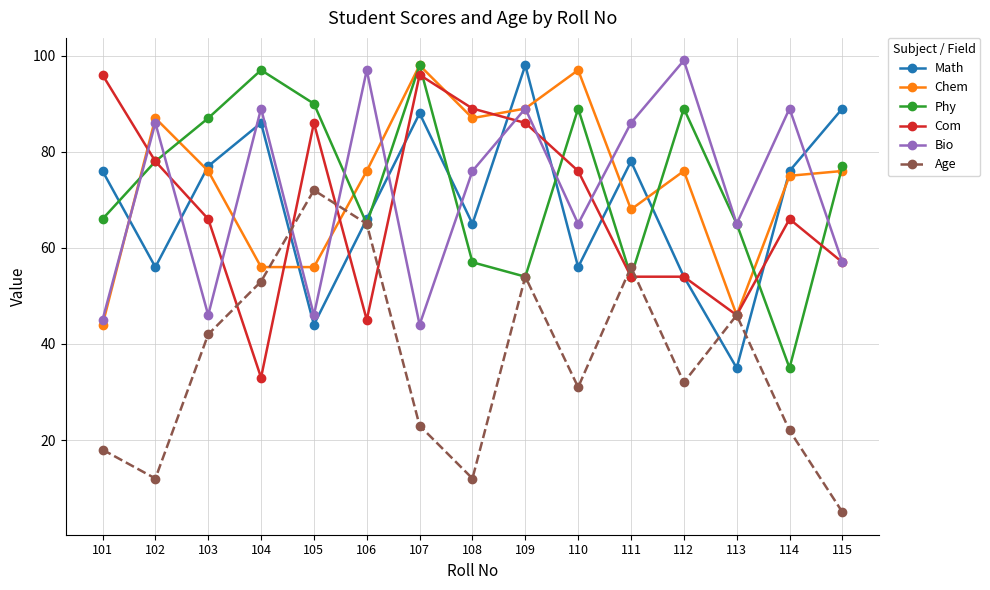

Between 111 and 113, which series saw the biggest shift?

Math